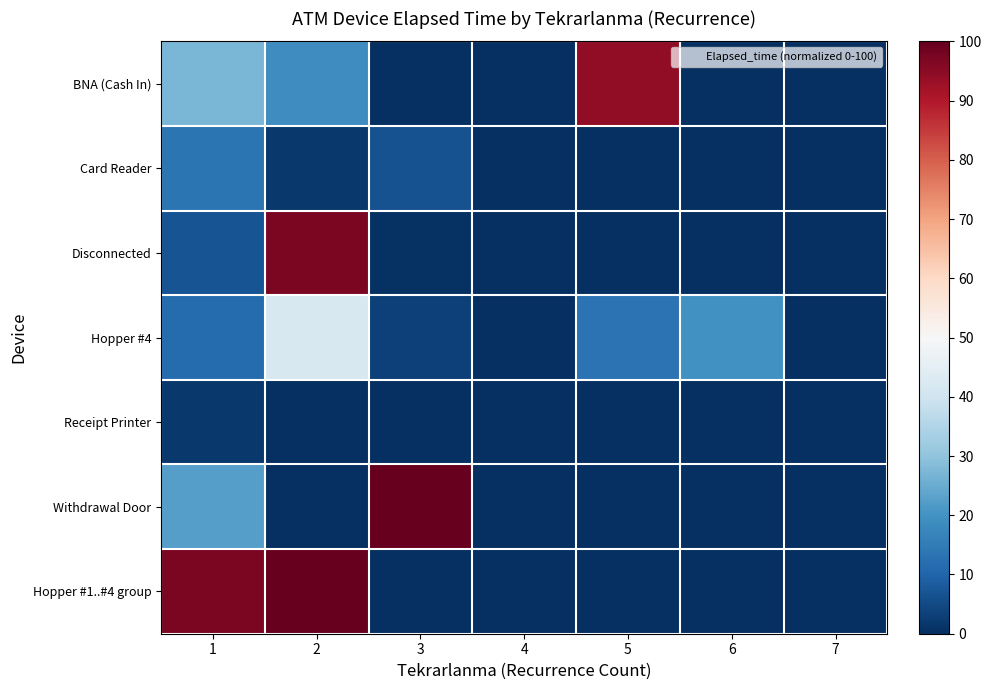

Rank the series by their maximum value, from lowest to highest.

Receipt Printer, Card Reader, Hopper #4, BNA (Cash In), Disconnected, Withdrawal Door, Hopper #1..#4 group